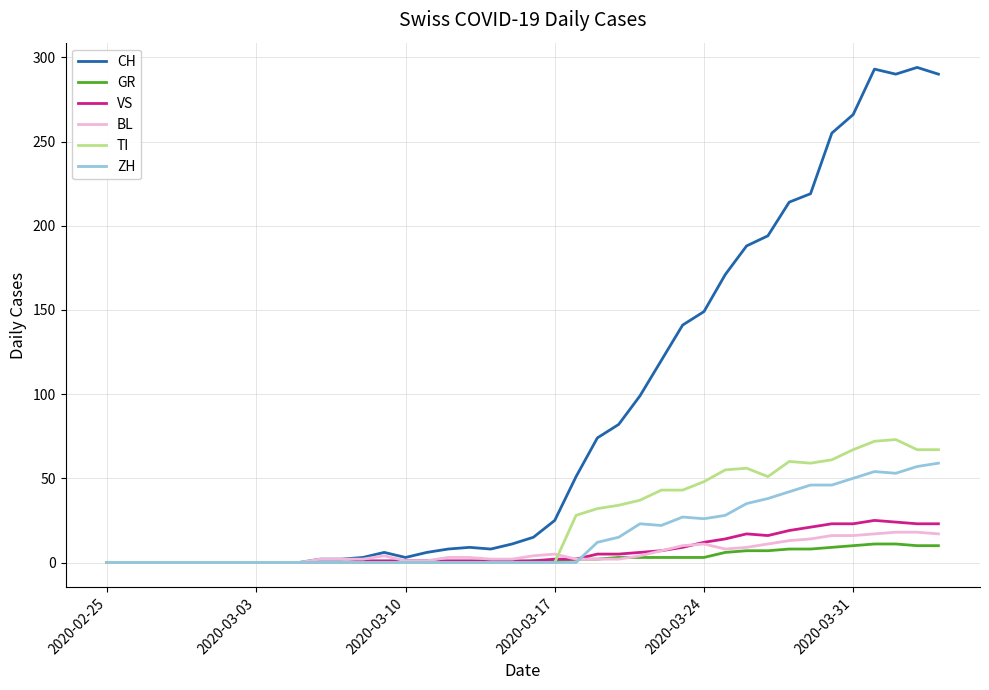

What is the greatest value displayed?

294